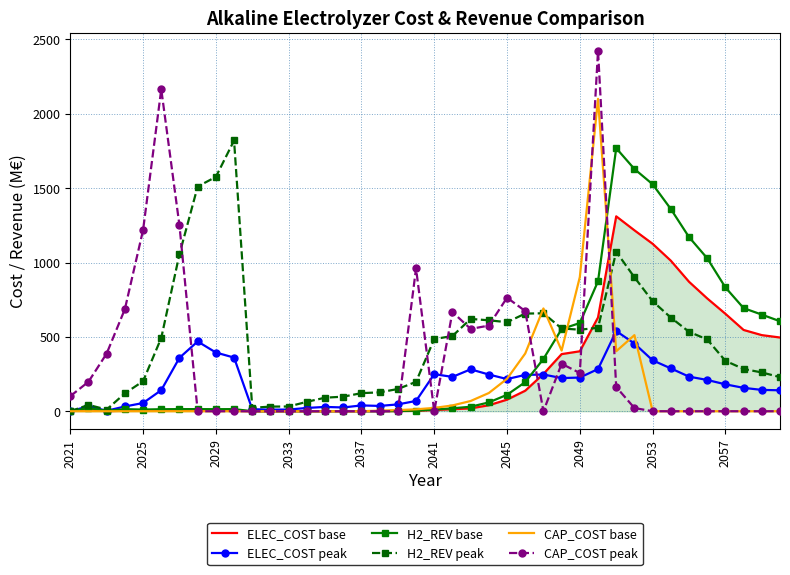

What is the highest value of the CAP_COST base series?

2100.8